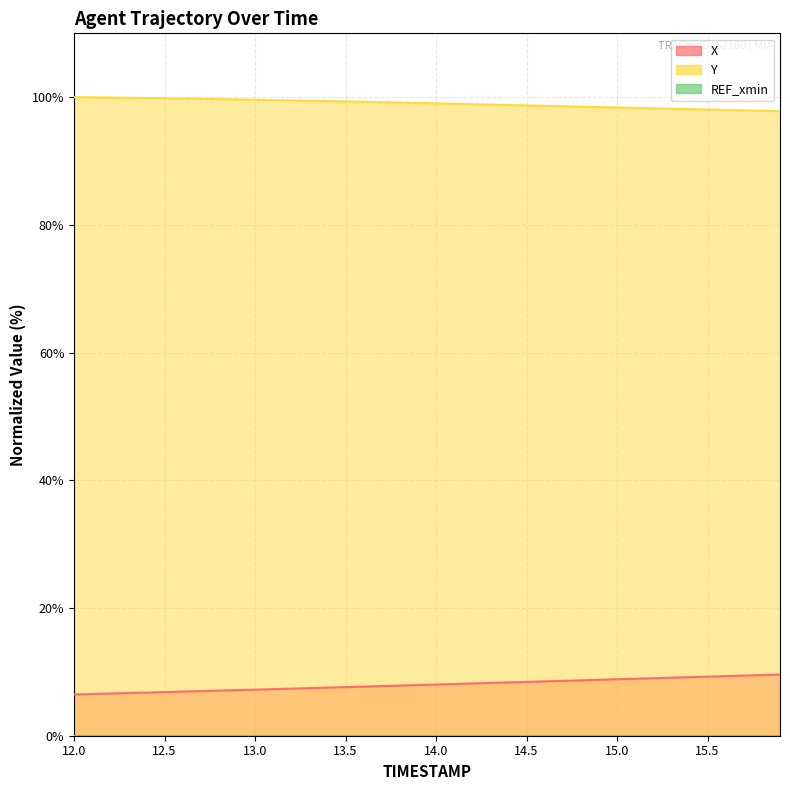

Which series has the largest total across all categories?

Y